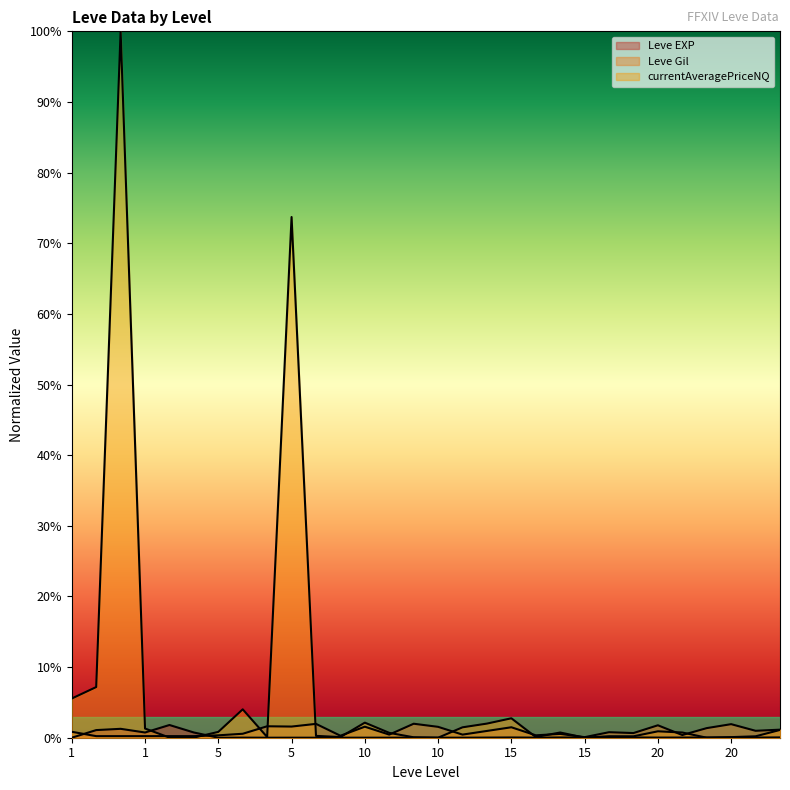

Is the value of Leve Gil at 1 greater than the value of Leve EXP at 15?

Yes